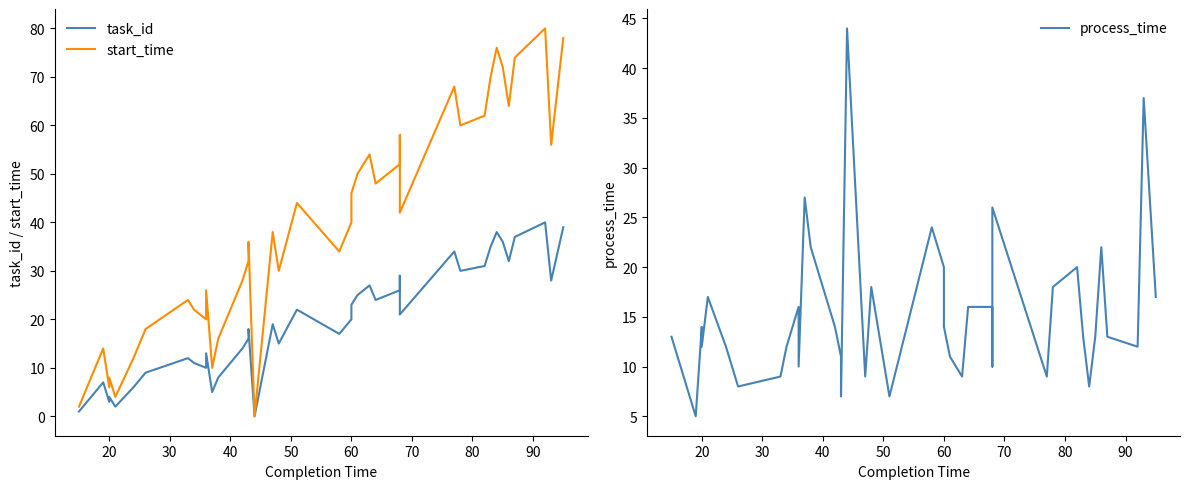

Is it true that start_time equals 68 at 23?

False